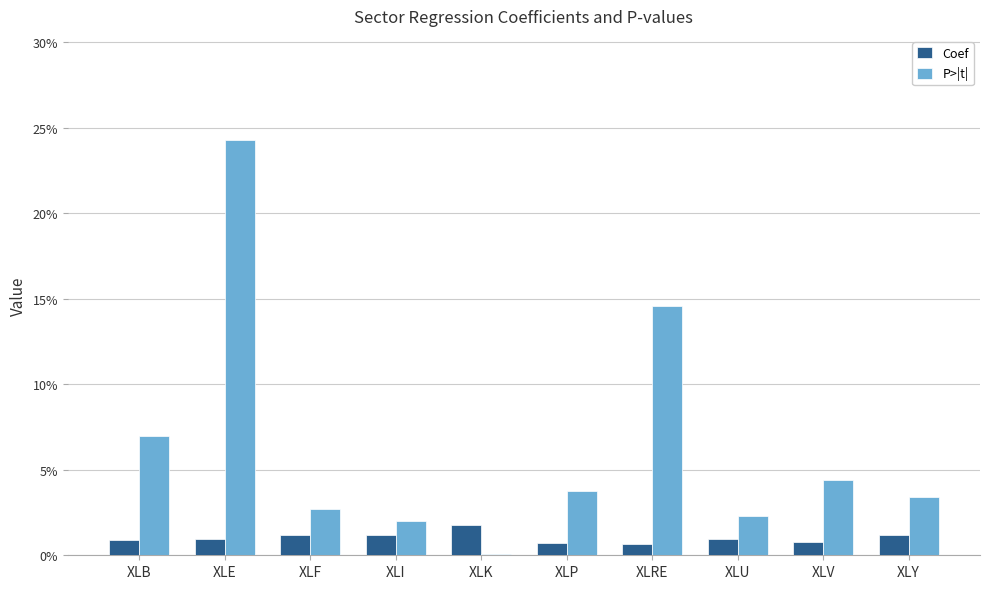

True or false: P>|t| has a value of 0.0 at XLY.

False